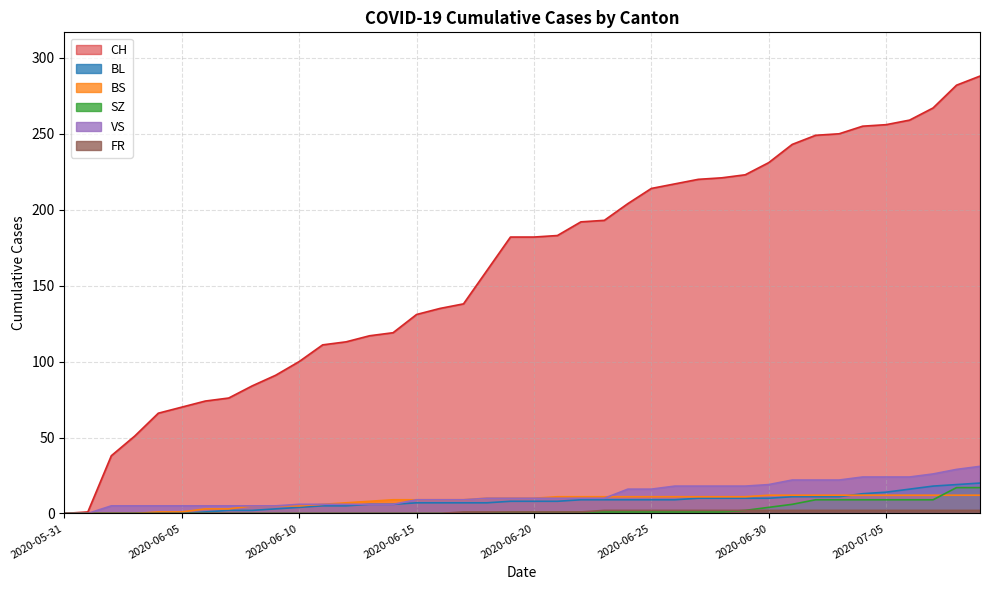

Does the chart display data point markers on the line(s)?

No